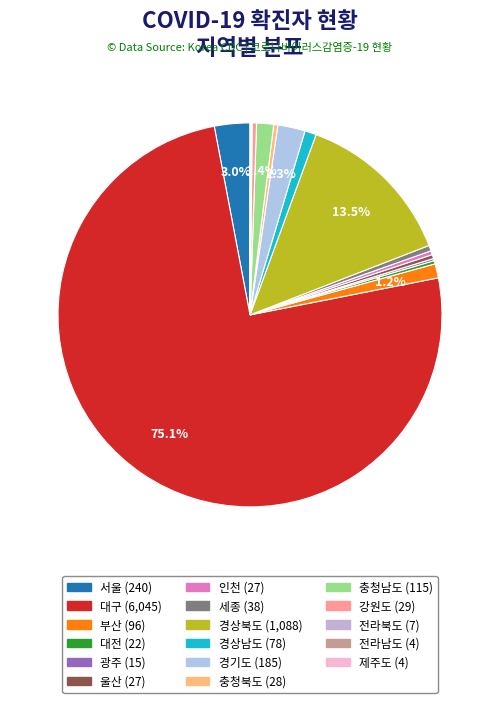

The 강원도 slice represents 1% of the pie. True or false?

False